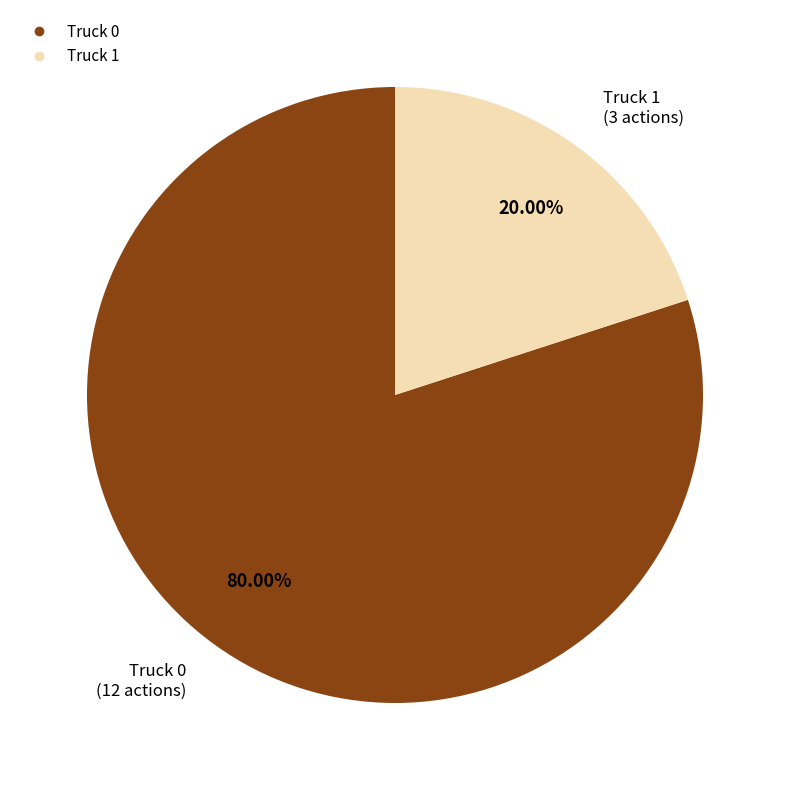

What is the total percentage of Truck 0 and Truck 1?

100.0%